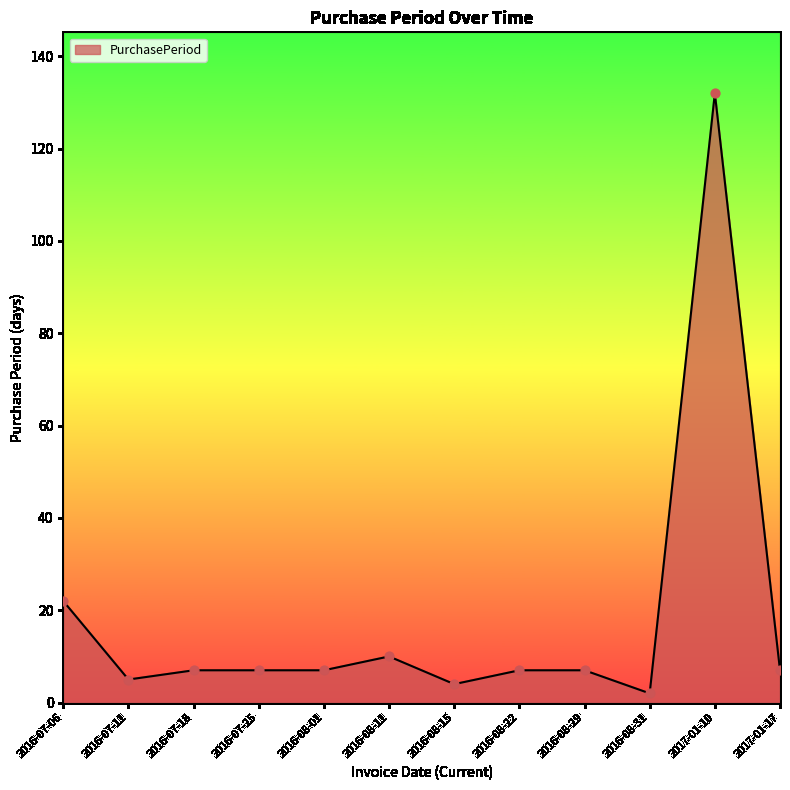

What is the change in value from 2016-08-29 to 2016-08-31?

-5